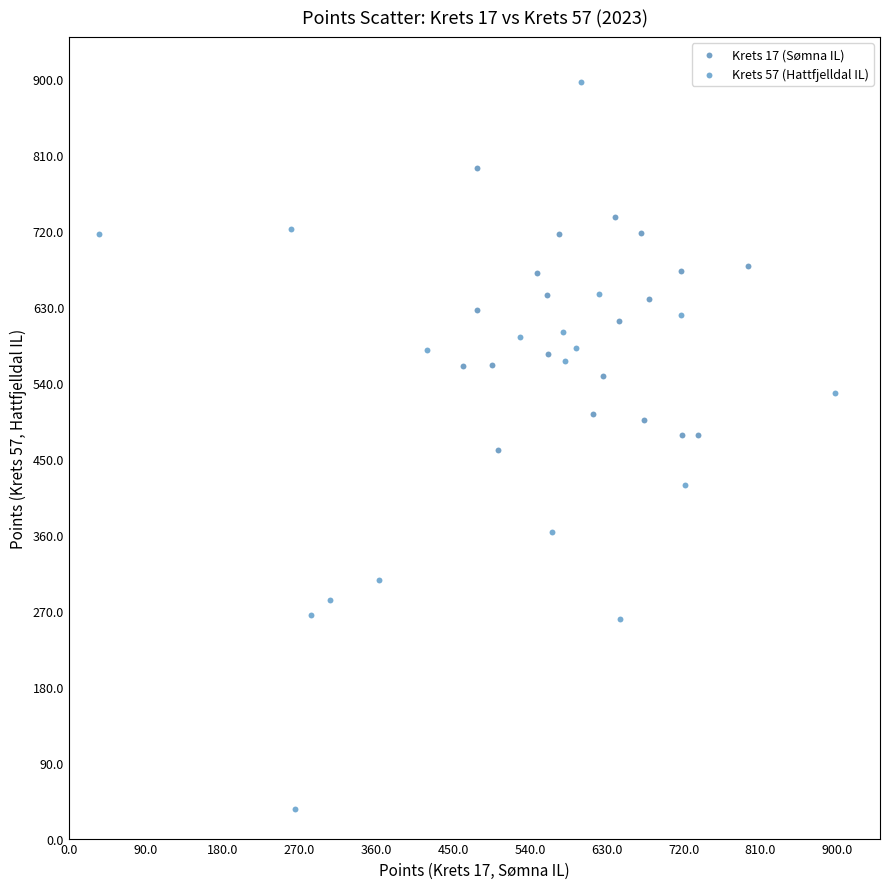

Which series contains the highest Y value?

Krets 57 (Hattfjelldal IL)